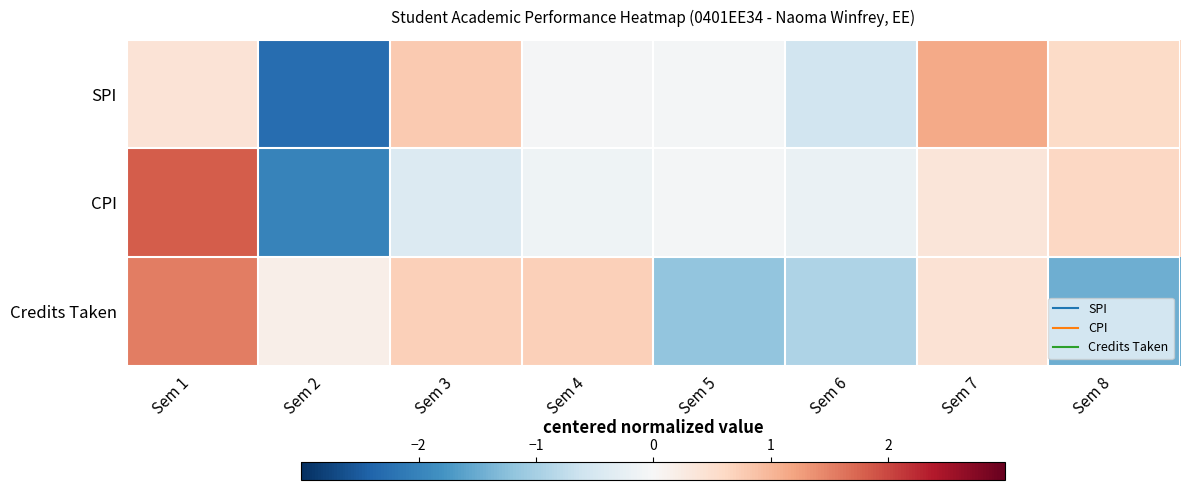

Reading left to right, extract all data points from this chart.

SPI: Sem 1=0.4	Sem 2=-2.3	Sem 3=0.8	Sem 4=-0.0	Sem 5=-0.0	Sem 6=-0.6	Sem 7=1.1	Sem 8=0.6
CPI: Sem 1=1.8	Sem 2=-2.0	Sem 3=-0.4	Sem 4=-0.1	Sem 5=-0.1	Sem 6=-0.2	Sem 7=0.4	Sem 8=0.6
Credits Taken: Sem 1=1.5	Sem 2=0.2	Sem 3=0.7	Sem 4=0.7	Sem 5=-1.2	Sem 6=-0.9	Sem 7=0.4	Sem 8=-1.5